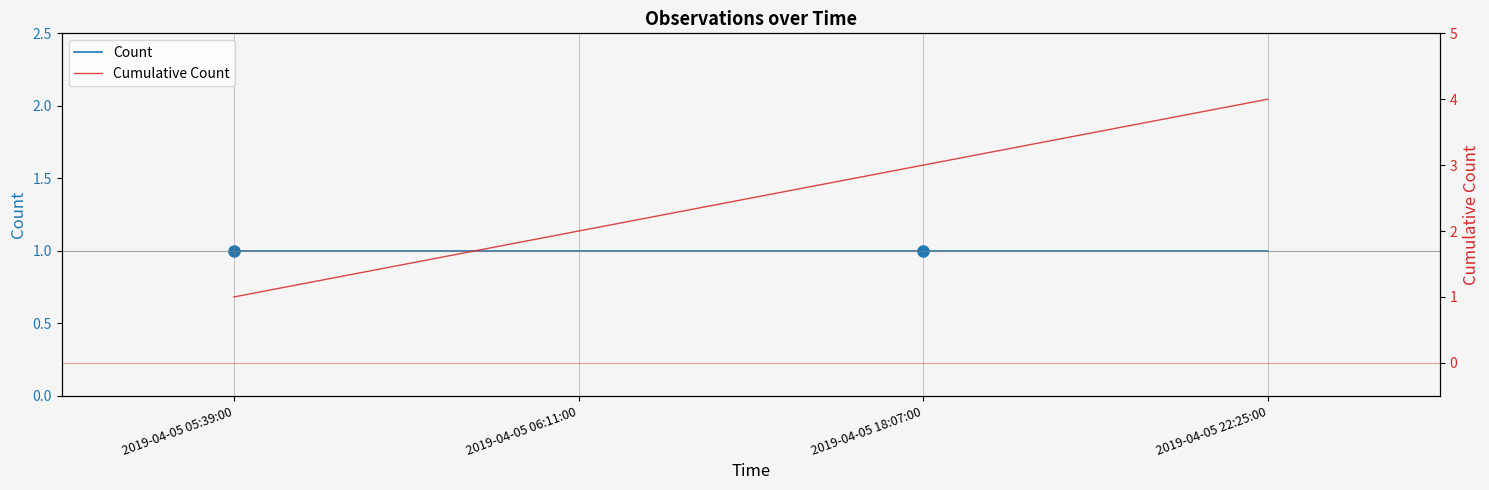

Where is Cumulative Count nearest to the value 2?

2019-04-05 06:11:00